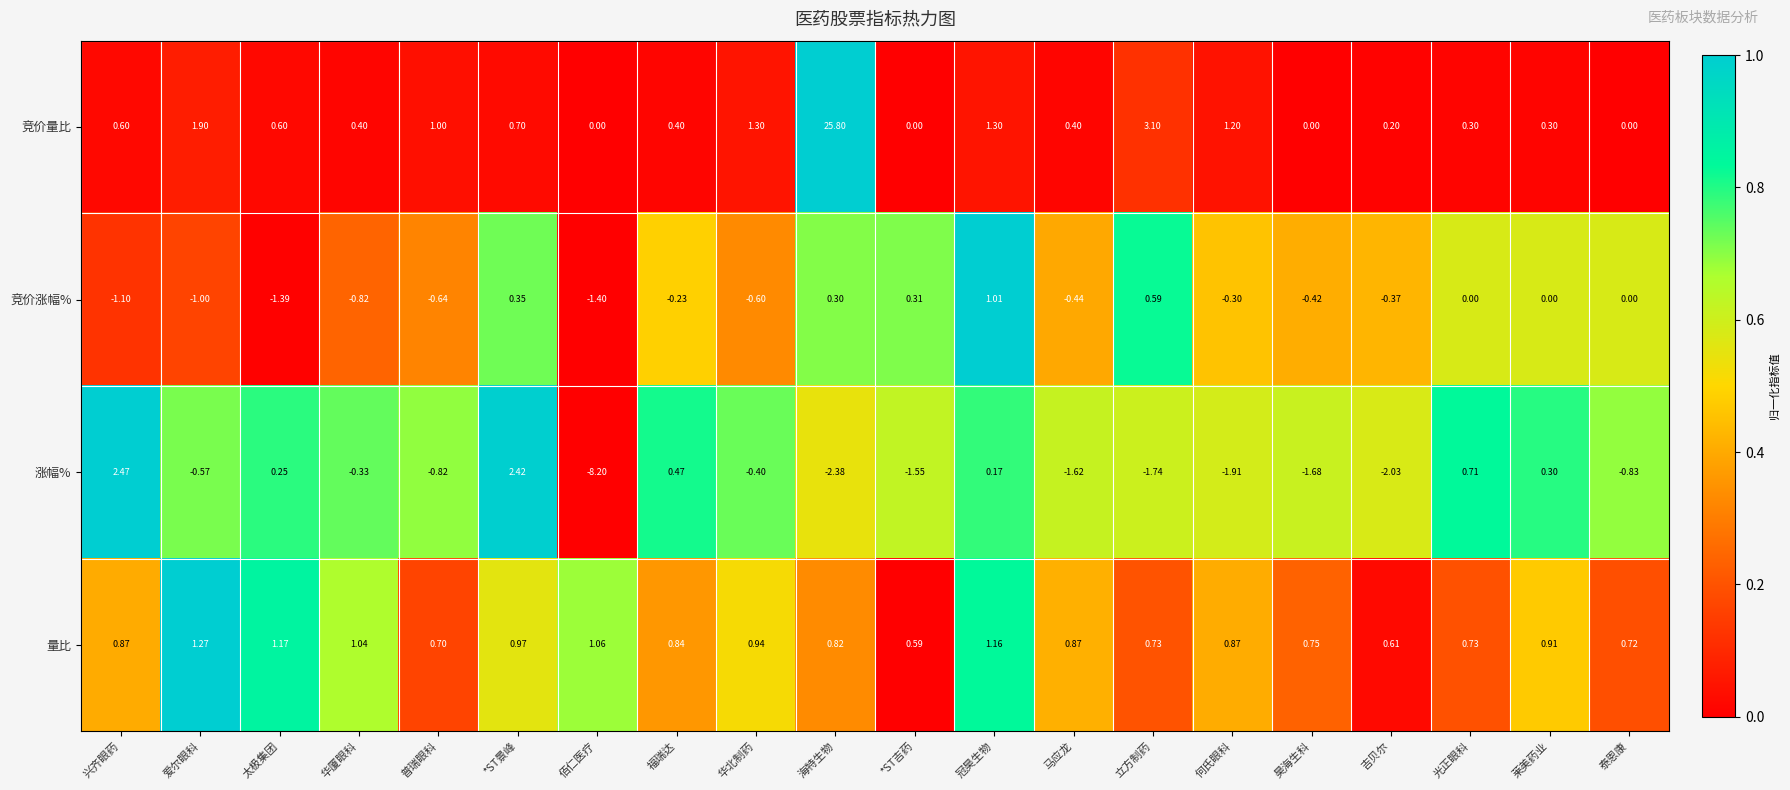

Which series changed the most between 马应龙 and 昊海生科?

竞价量比